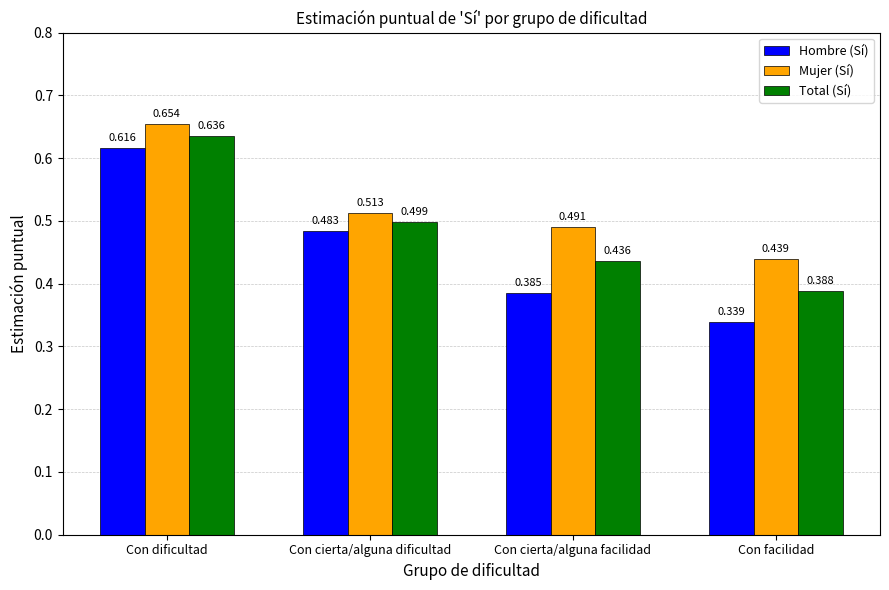

What is the total value across all series at Con cierta/alguna dificultad?

1.5